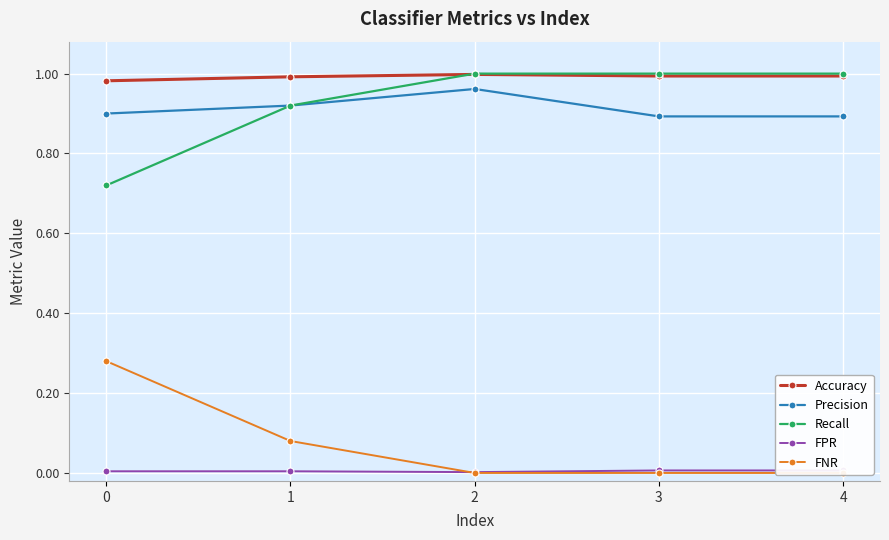

Which series has the largest range (max minus min)?

Recall